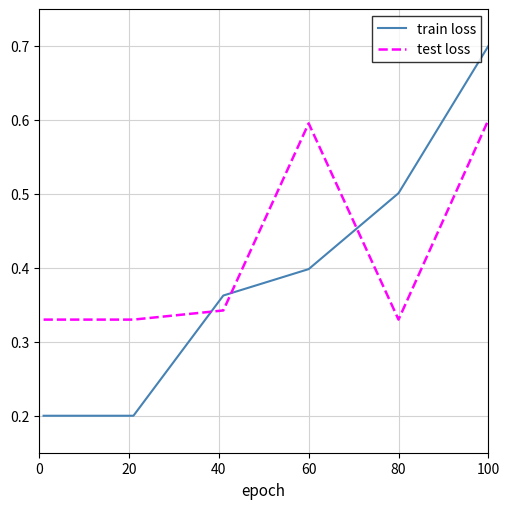

Which series has the largest total across all categories?

test loss